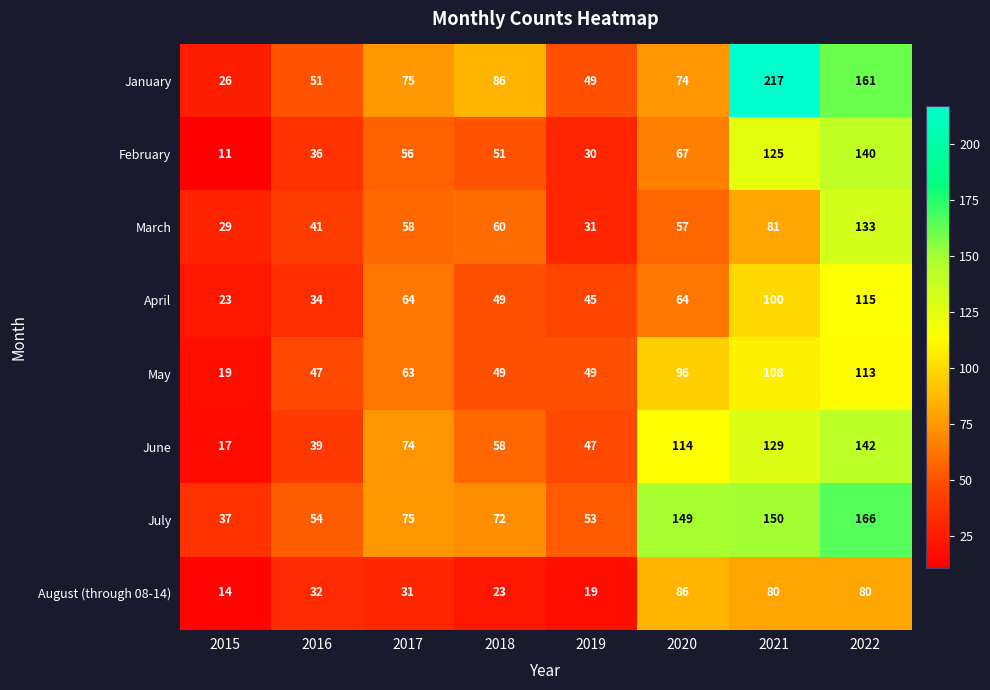

Rank the series at 2015 from highest to lowest value.

July, March, January, April, May, June, August (through 08-14), February